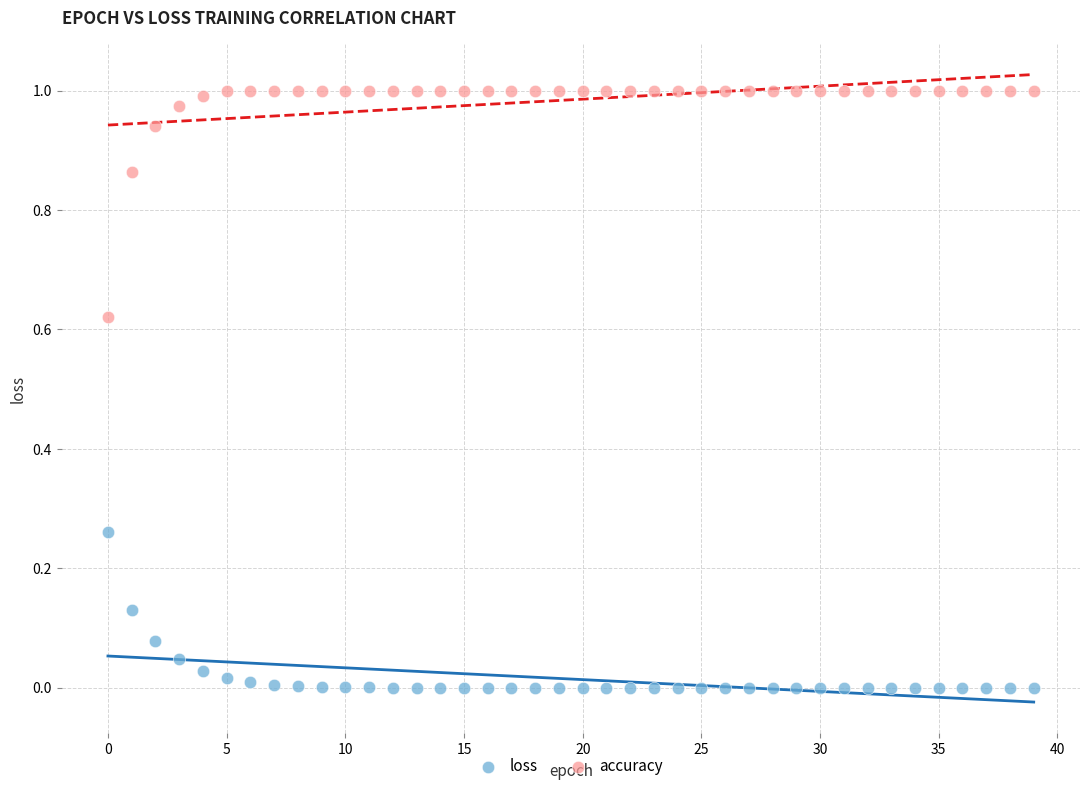

Which series contains the lowest Y value?

loss